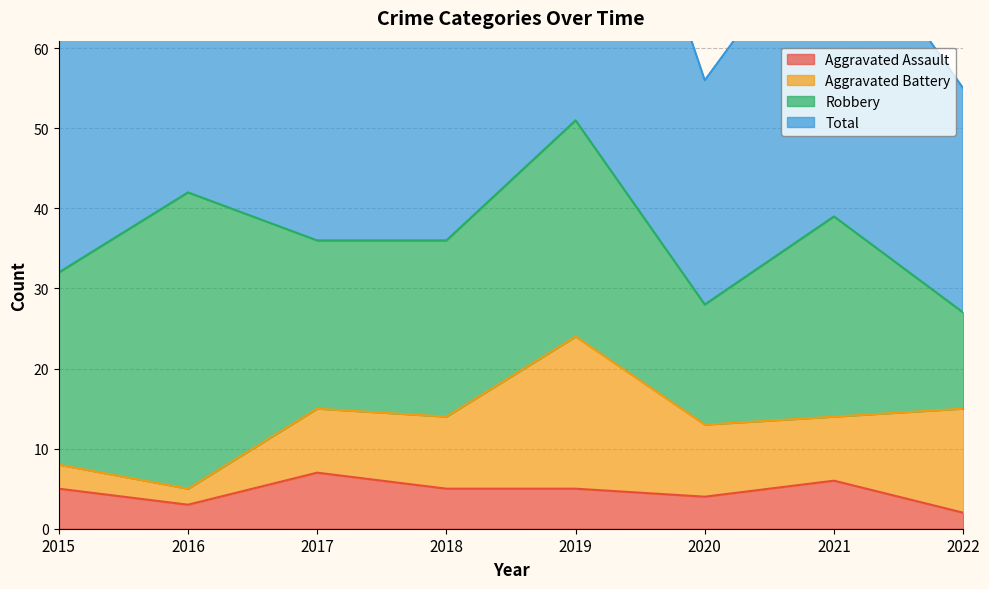

True or false: Aggravated Assault and Total intersect in this chart.

False